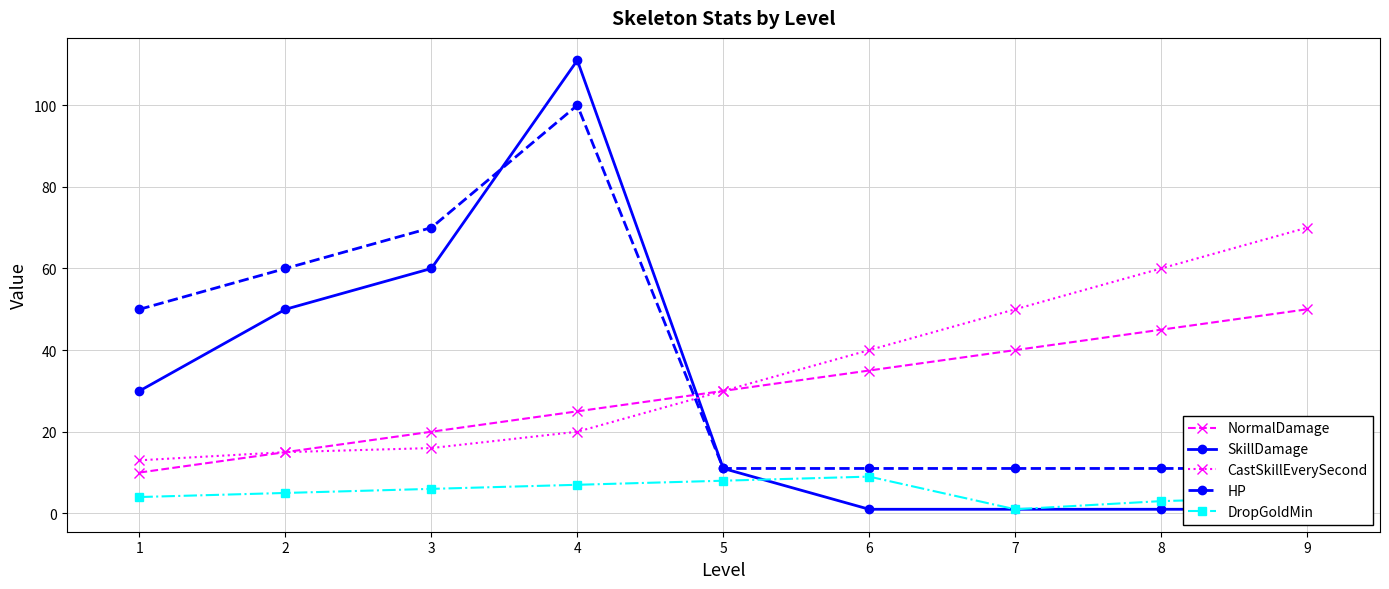

True or false: NormalDamage has more than 2 interior local peaks.

False